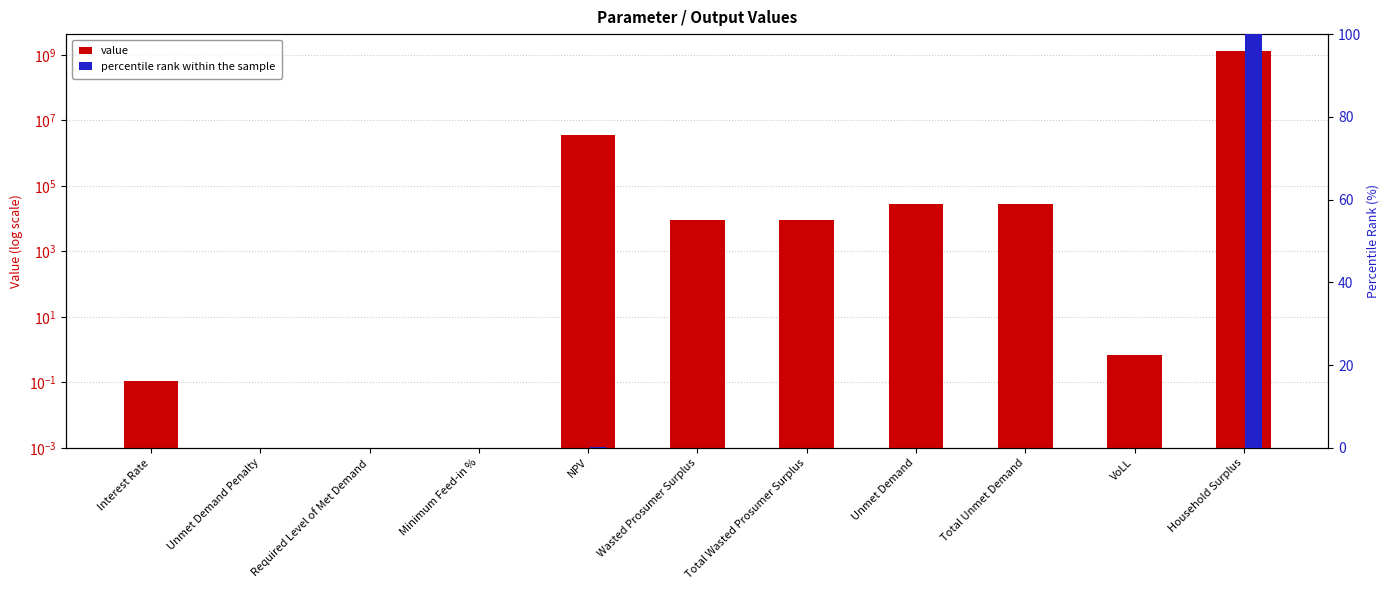

Between Total Unmet Demand and Unmet Demand, which is larger?

Total Unmet Demand